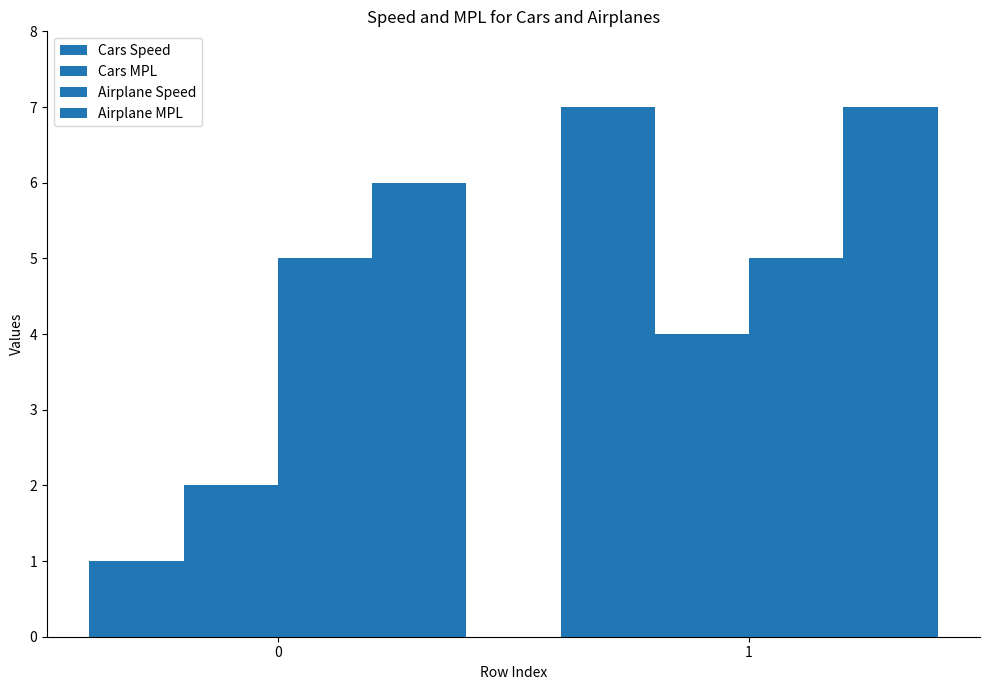

The value of Airplane MPL at 1 is 7. True or false?

True